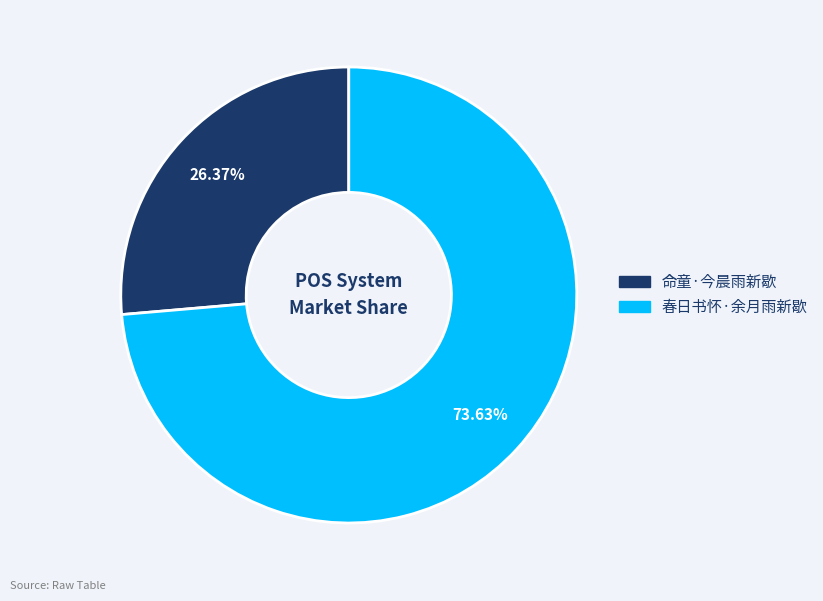

What is the majority slice?

春日书怀·余月雨新歇